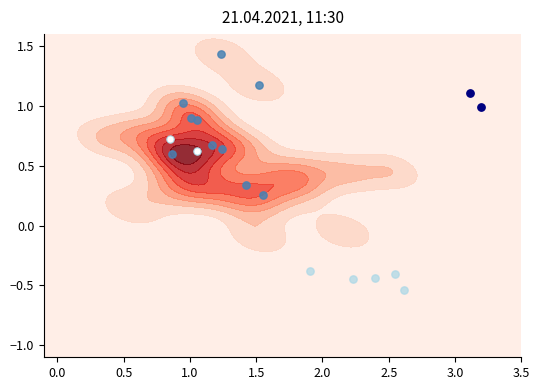

How many data points in Base Min are above 0?

12